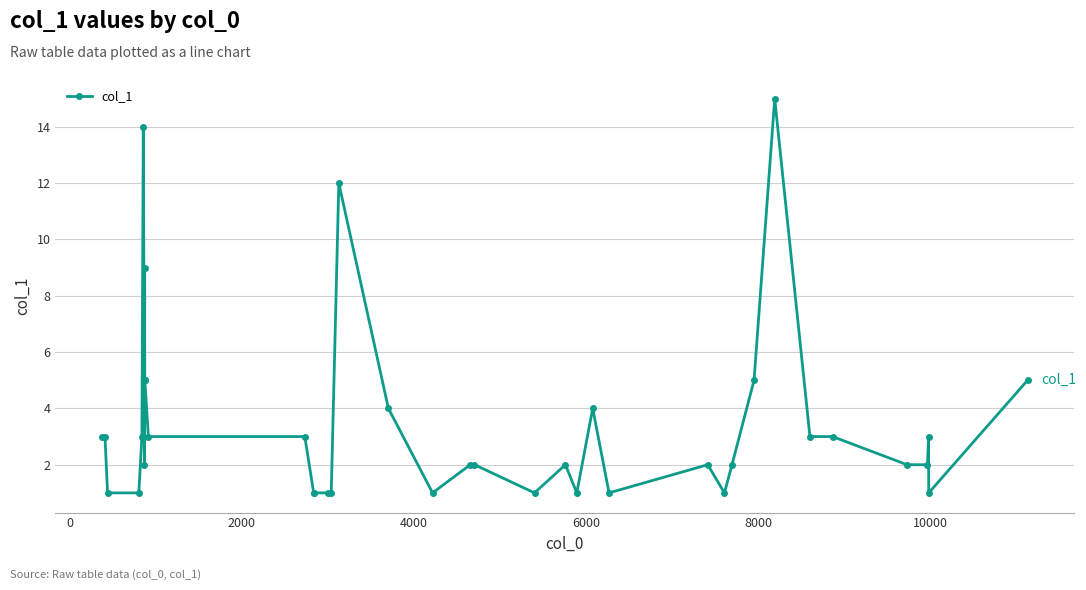

What is the difference between the maximum and second lowest values?

14